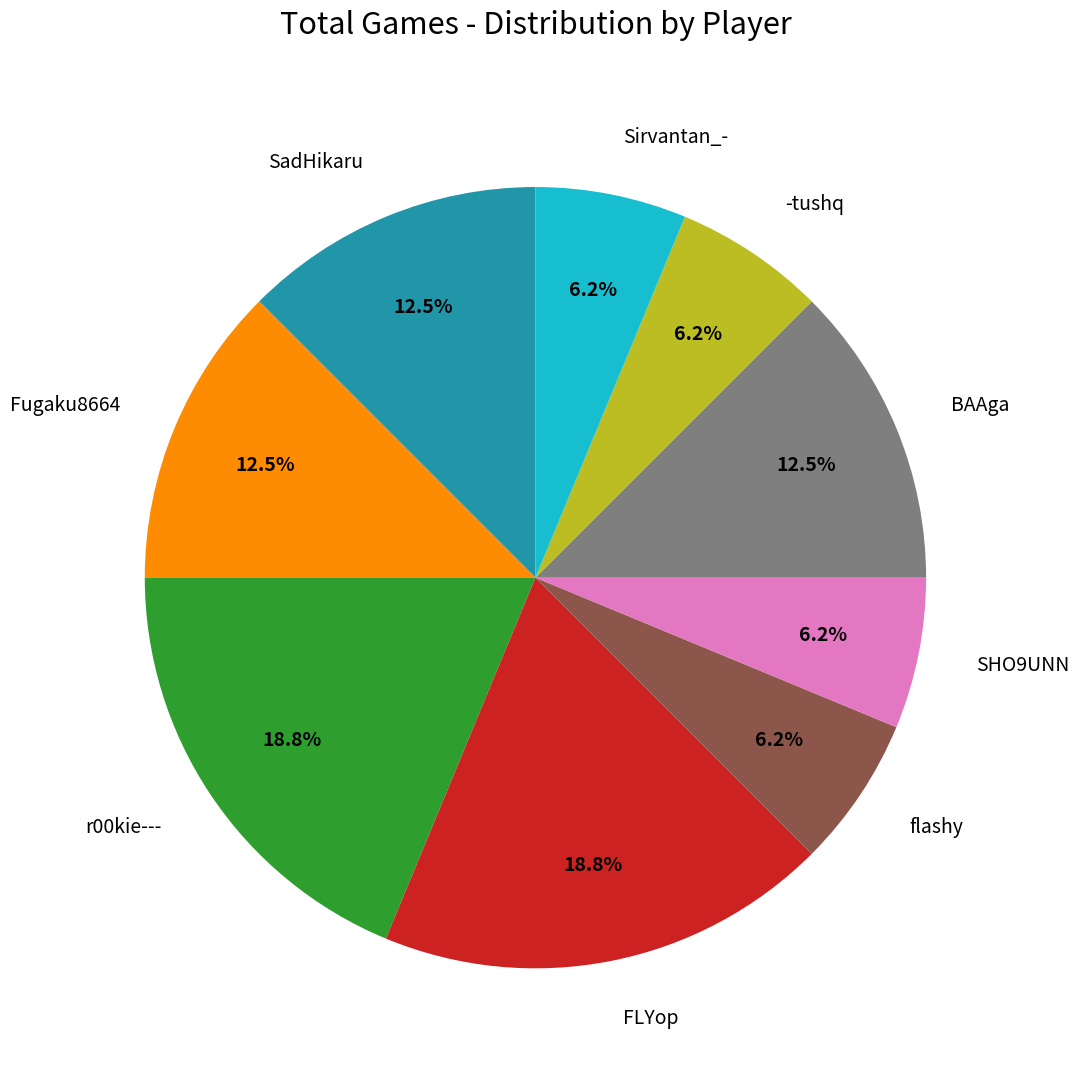

Is SadHikaru the majority of the pie?

No